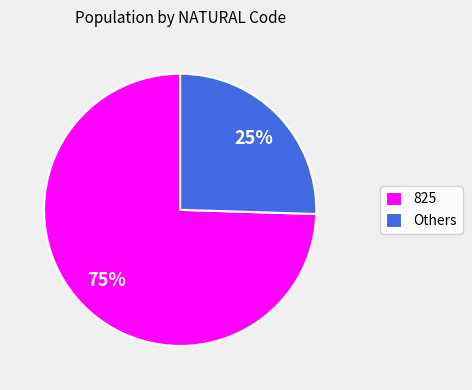

True or false: Others accounts for 25% of the total.

True